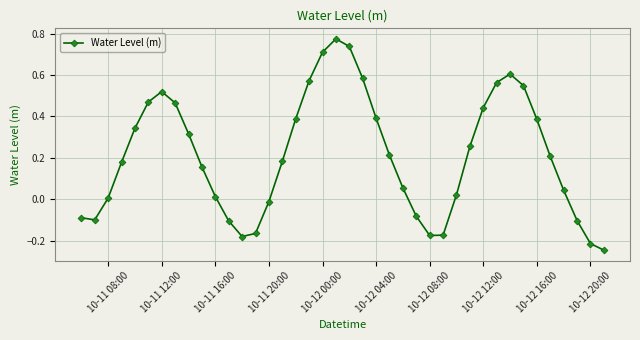

How many points are higher than both their immediate neighbors (excluding endpoints)?

3